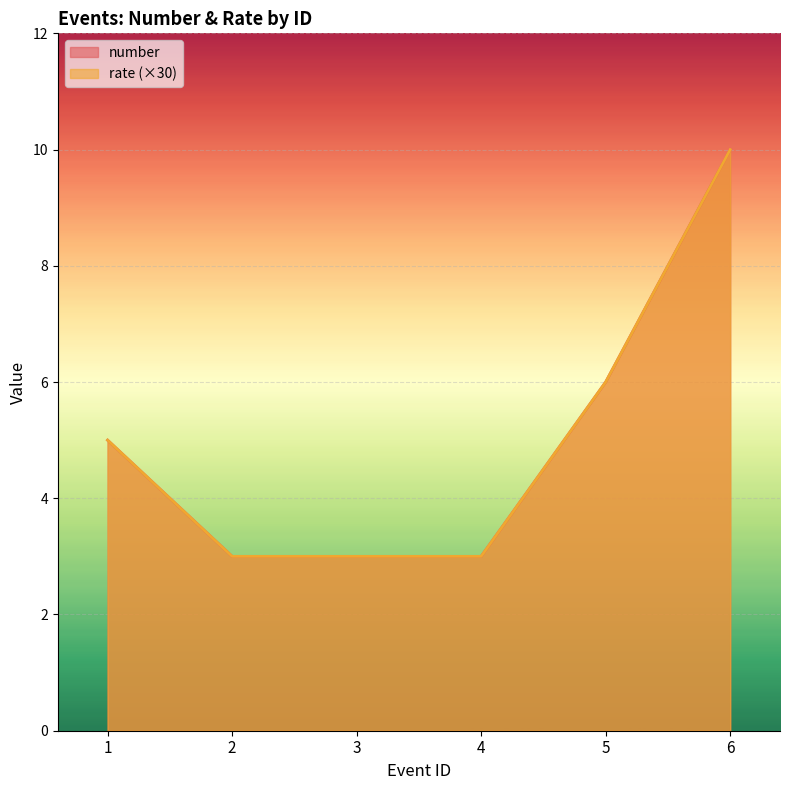

How many distinct data groups are displayed?

2